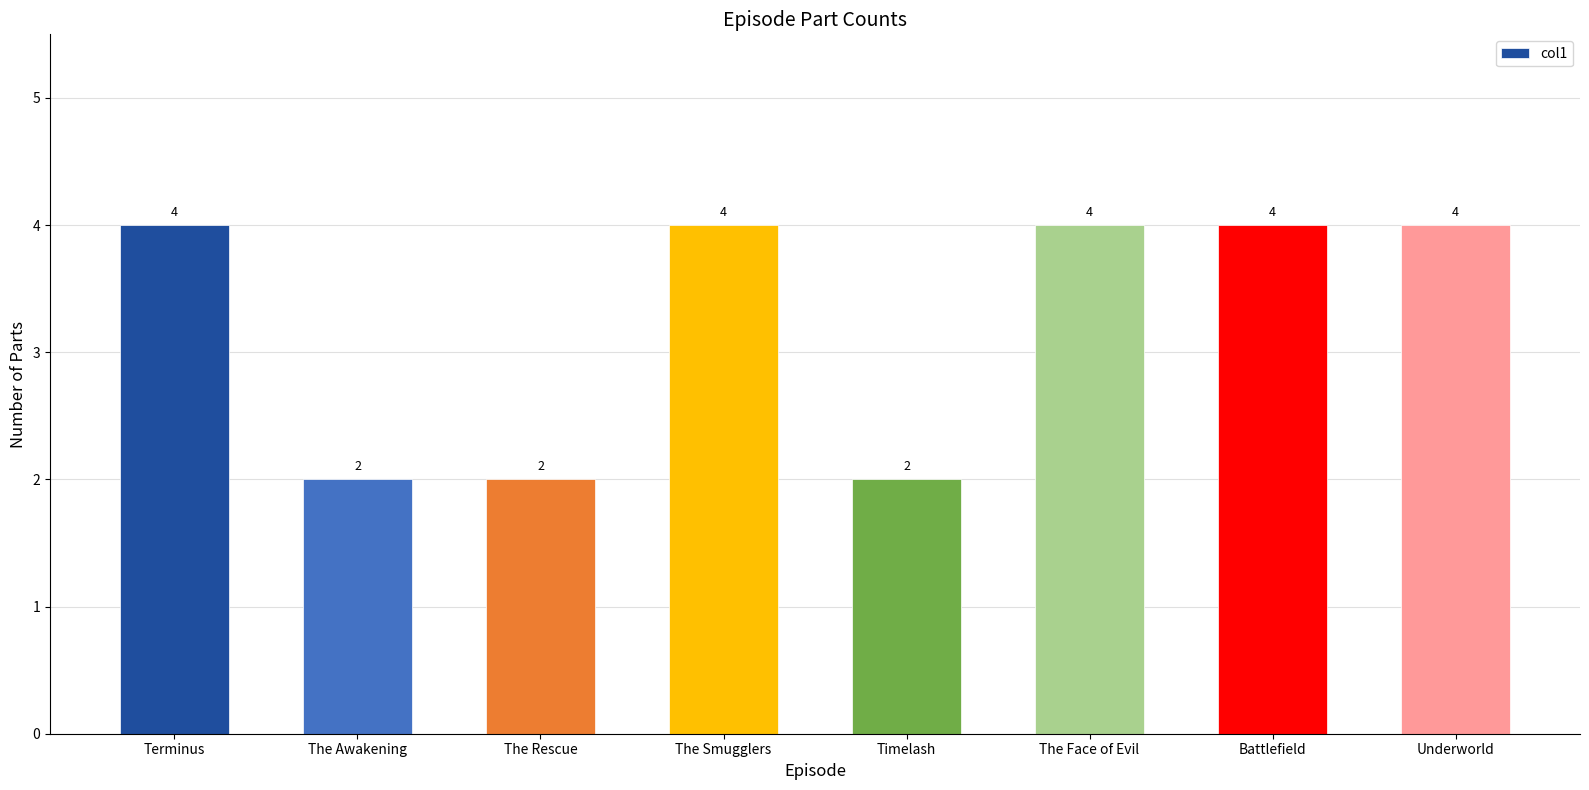

What is the label of the 1st bar from the right?

Underworld